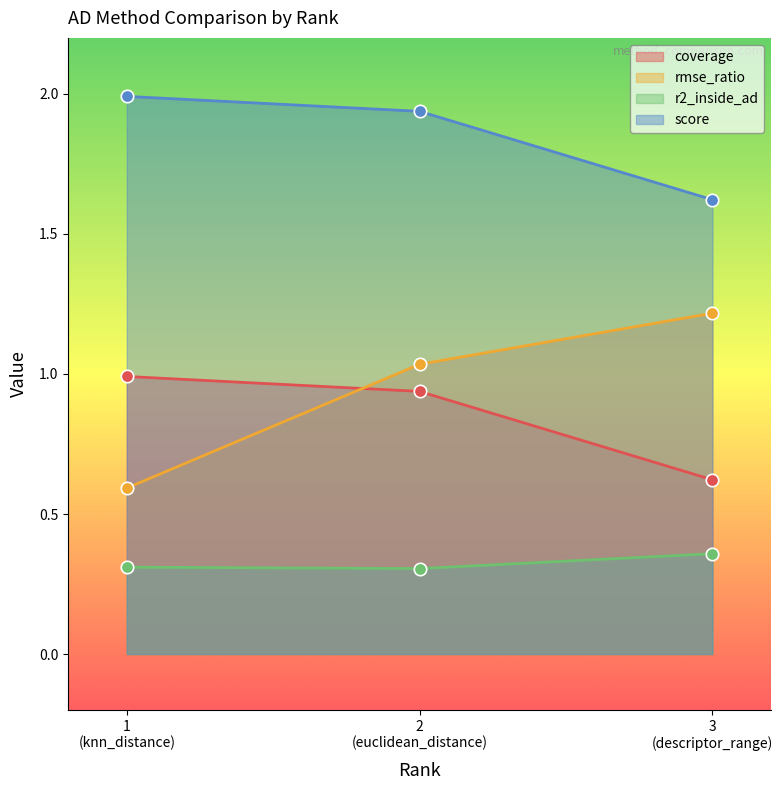

At how many categories does at least one series exceed 0?

3